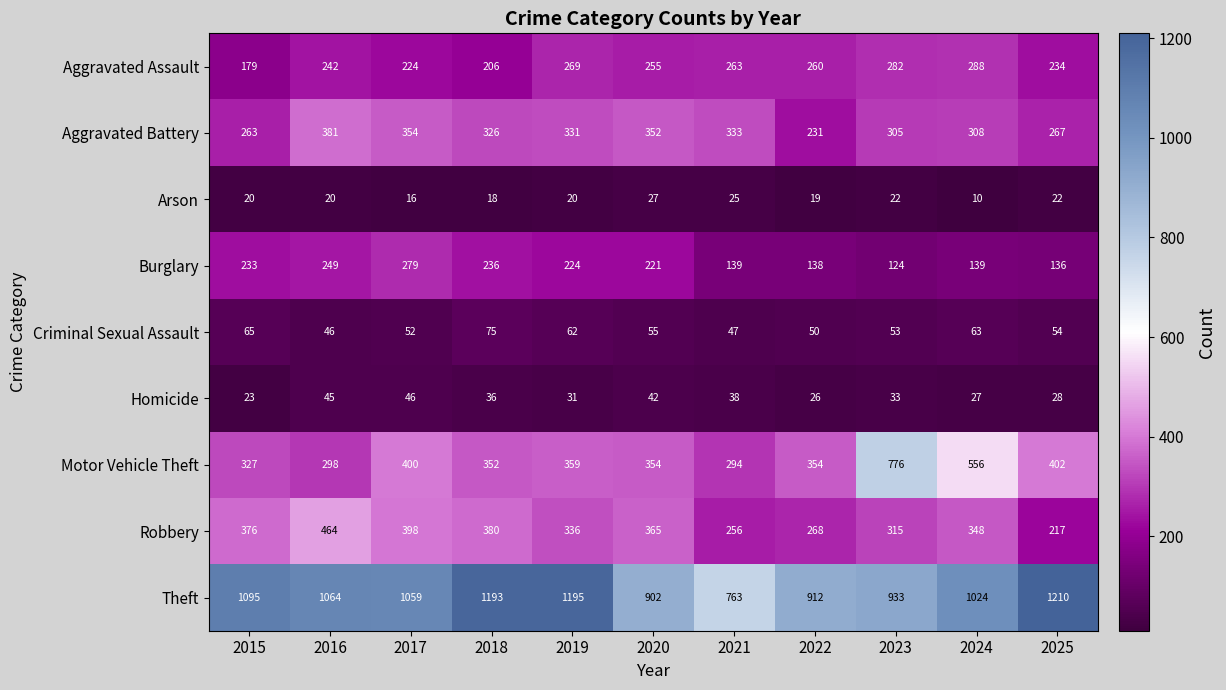

At how many categories does at least one series exceed 194?

11